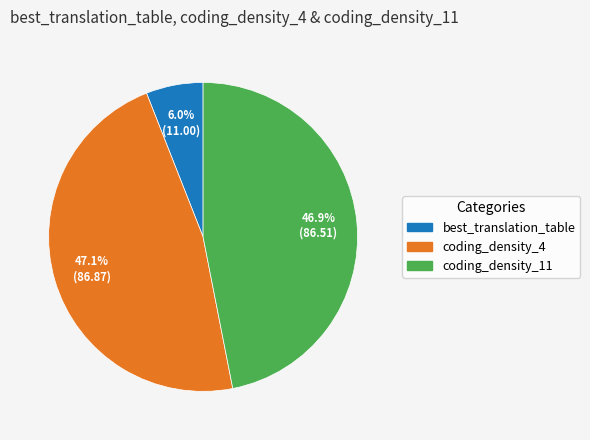

Which category has the smallest portion of the pie?

best_translation_table